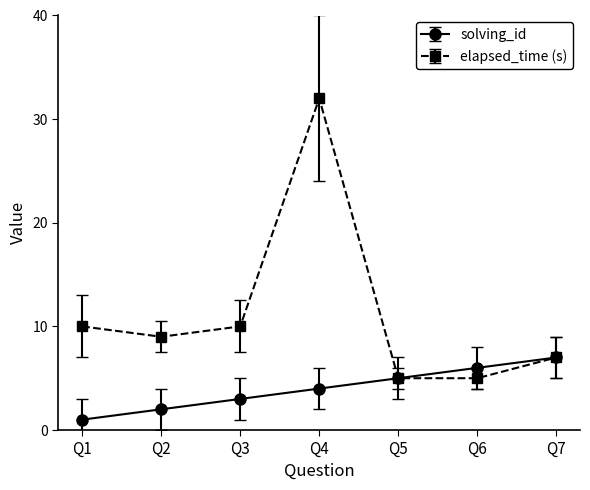

At Q1, list the series in order from smallest to largest.

solving_id, elapsed_time (s)